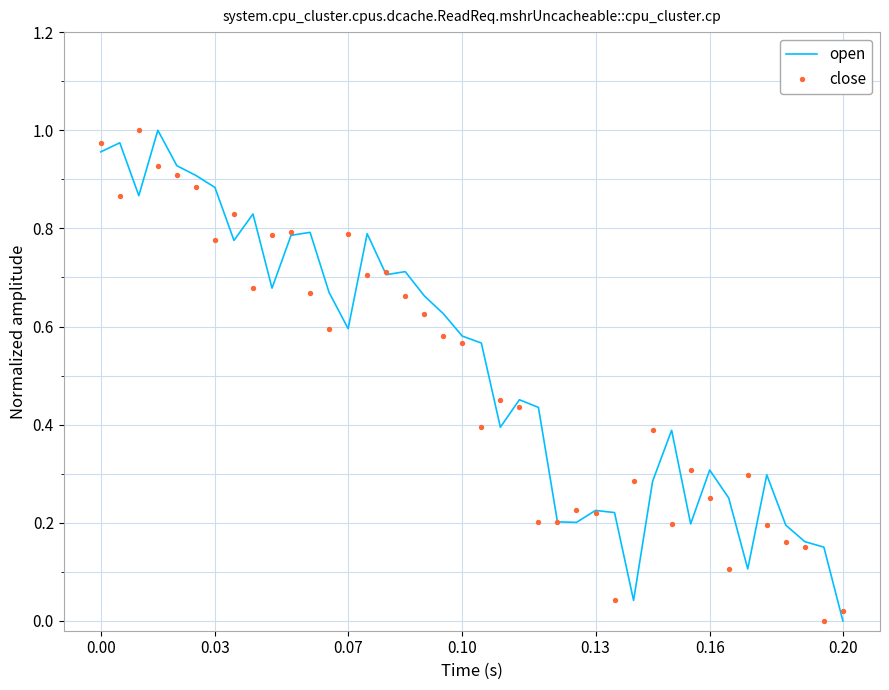

Which series has the widest spread of Y values?

open